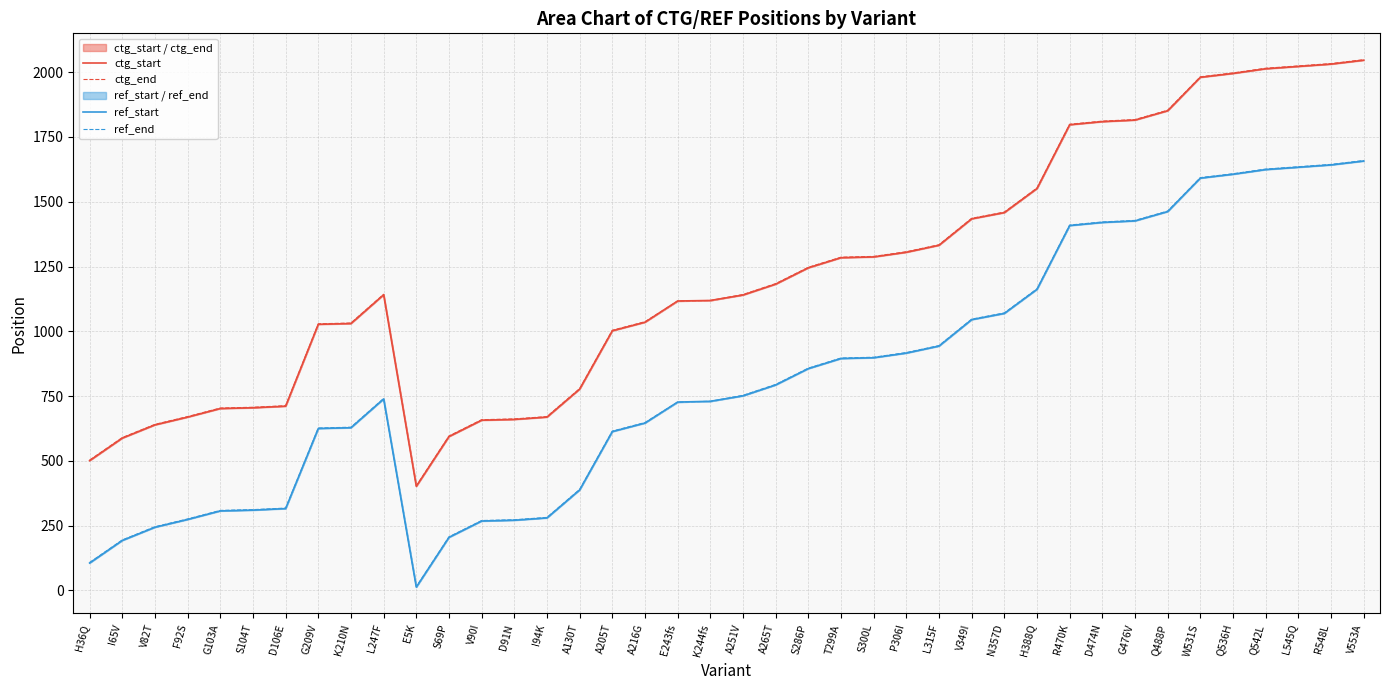

Reading left to right, extract all data points from this chart.

ctg_start: H36Q=501	I65V=588	V82T=639	F92S=669	G103A=702	S104T=705	D106E=711	G209V=1027	K210N=1030	L247F=1141	E5K=402	S69P=594	V90I=657	D91N=660	I94K=669	A130T=777	A205T=1002	A216G=1035	E243fs=1117	K244fs=1119	A251V=1140	A265T=1182	S286P=1245	T299A=1284	S300L=1287	P306I=1305	L315F=1332	V349I=1434	N357D=1458	H388Q=1551	R470K=1797	D474N=1809	G476V=1815	Q488P=1851	W531S=1980	Q536H=1995	Q542L=2013	L545Q=2022	R548L=2031	V553A=2046
ctg_end: H36Q=503	I65V=590	V82T=641	F92S=671	G103A=704	S104T=707	D106E=713	G209V=1029	K210N=1032	L247F=1143	E5K=404	S69P=596	V90I=659	D91N=662	I94K=671	A130T=779	A205T=1004	A216G=1037	E243fs=1117	K244fs=1119	A251V=1142	A265T=1184	S286P=1247	T299A=1286	S300L=1289	P306I=1307	L315F=1334	V349I=1436	N357D=1460	H388Q=1553	R470K=1799	D474N=1811	G476V=1817	Q488P=1853	W531S=1982	Q536H=1997	Q542L=2015	L545Q=2024	R548L=2033	V553A=2048
ref_start: H36Q=106	I65V=193	V82T=244	F92S=274	G103A=307	S104T=310	D106E=316	G209V=625	K210N=628	L247F=739	E5K=13	S69P=205	V90I=268	D91N=271	I94K=280	A130T=388	A205T=613	A216G=646	E243fs=727	K244fs=730	A251V=751	A265T=793	S286P=856	T299A=895	S300L=898	P306I=916	L315F=943	V349I=1045	N357D=1069	H388Q=1162	R470K=1408	D474N=1420	G476V=1426	Q488P=1462	W531S=1591	Q536H=1606	Q542L=1624	L545Q=1633	R548L=1642	V553A=1657
ref_end: H36Q=108	I65V=195	V82T=246	F92S=276	G103A=309	S104T=312	D106E=318	G209V=627	K210N=630	L247F=741	E5K=15	S69P=207	V90I=270	D91N=273	I94K=282	A130T=390	A205T=615	A216G=648	E243fs=727	K244fs=730	A251V=753	A265T=795	S286P=858	T299A=897	S300L=900	P306I=918	L315F=945	V349I=1047	N357D=1071	H388Q=1164	R470K=1410	D474N=1422	G476V=1428	Q488P=1464	W531S=1593	Q536H=1608	Q542L=1626	L545Q=1635	R548L=1644	V553A=1659